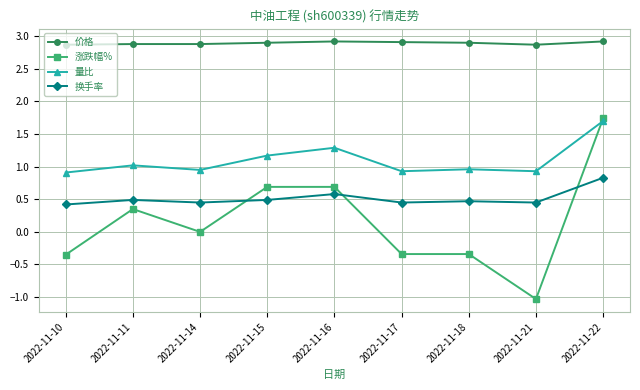

At which category does 量比 reach its first local peak?

2022-11-11